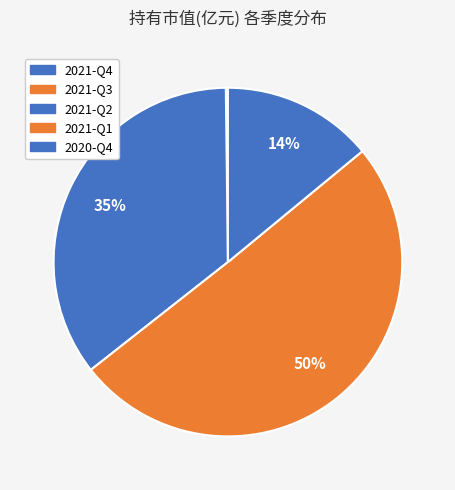

Which slice is the largest?

2021-Q1